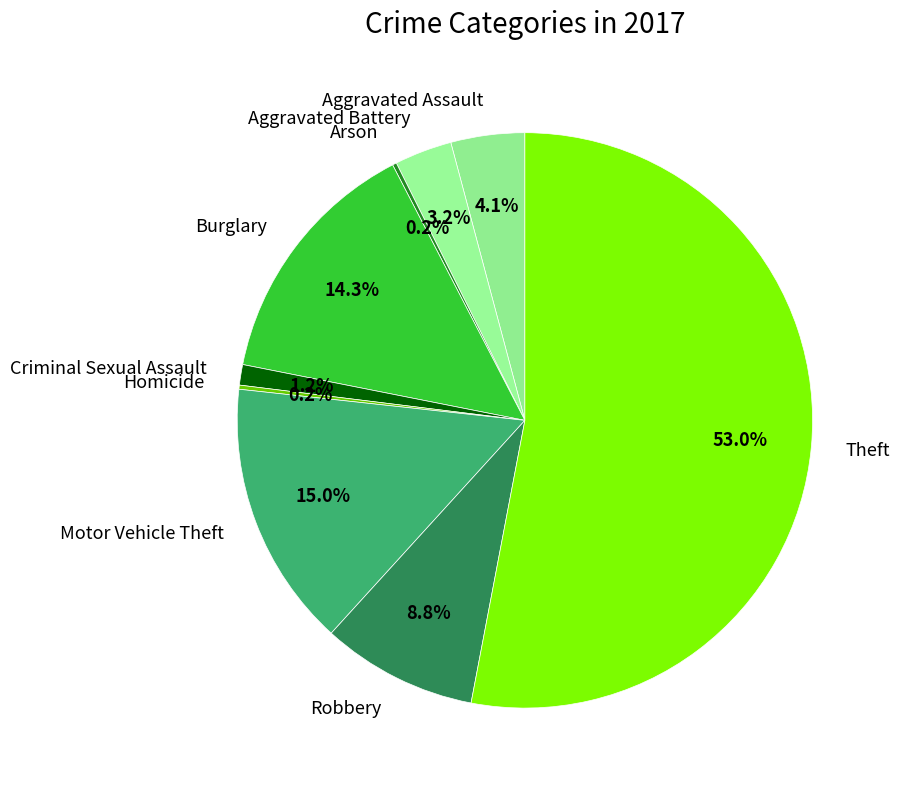

What is the majority slice?

Theft